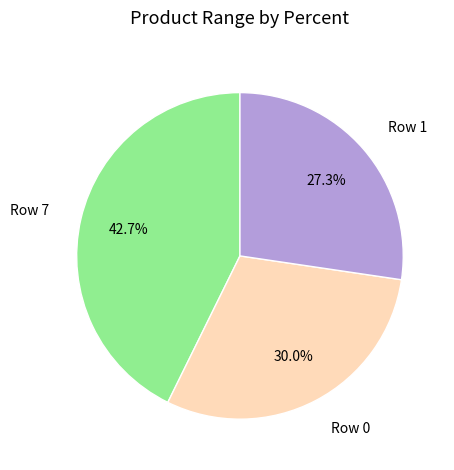

To the nearest percent, what is the average slice percentage?

33%